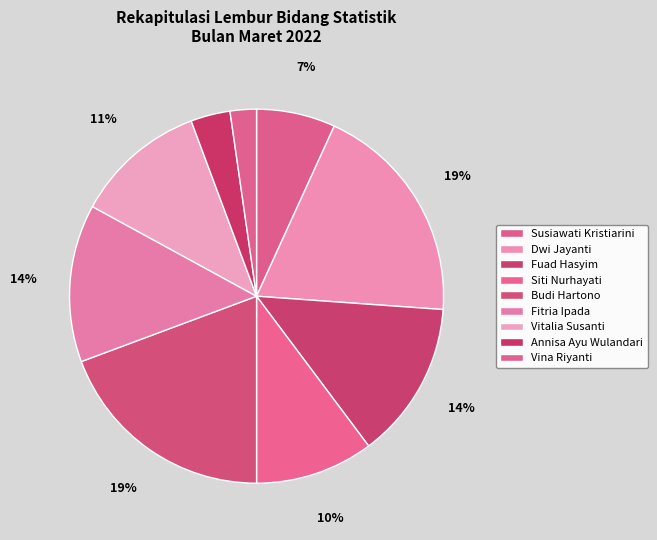

How many segments does this pie chart have?

9